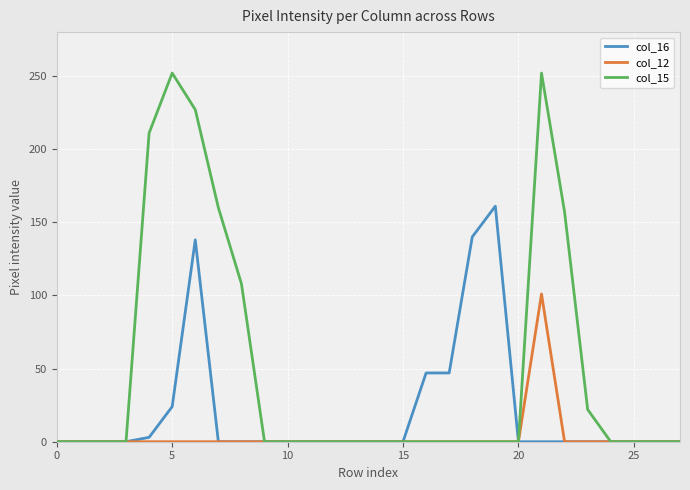

Rank the series by their maximum value, from lowest to highest.

col_12, col_16, col_15